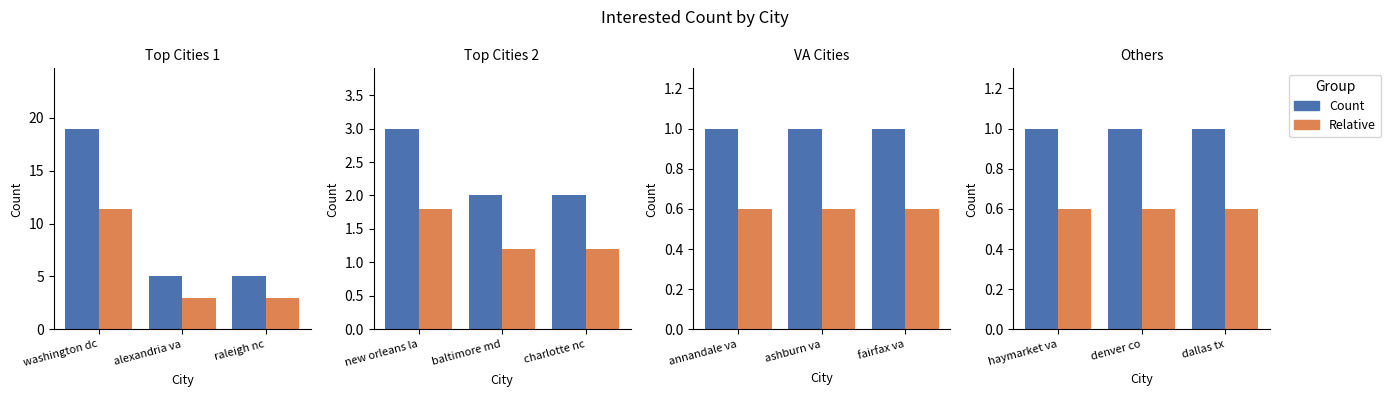

Which series has the widest spread of values?

Count